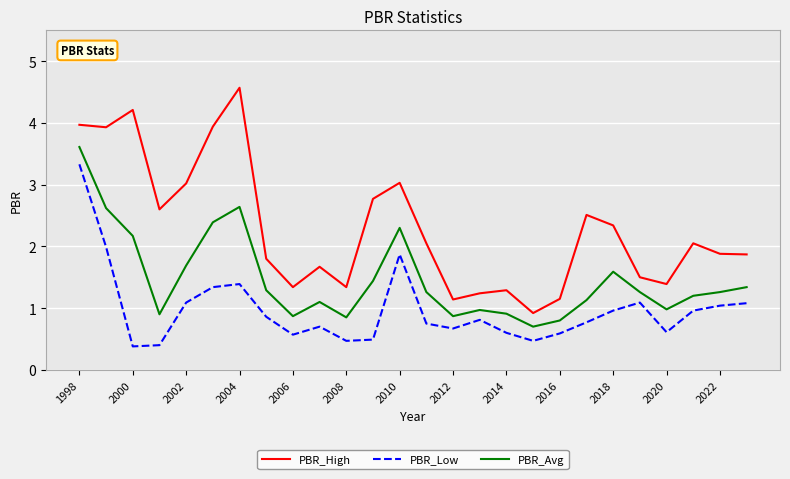

True or false: PBR_High and PBR_Low intersect in this chart.

False